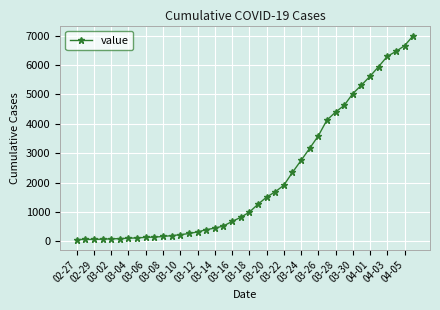

Count the number of categories in the chart.

40